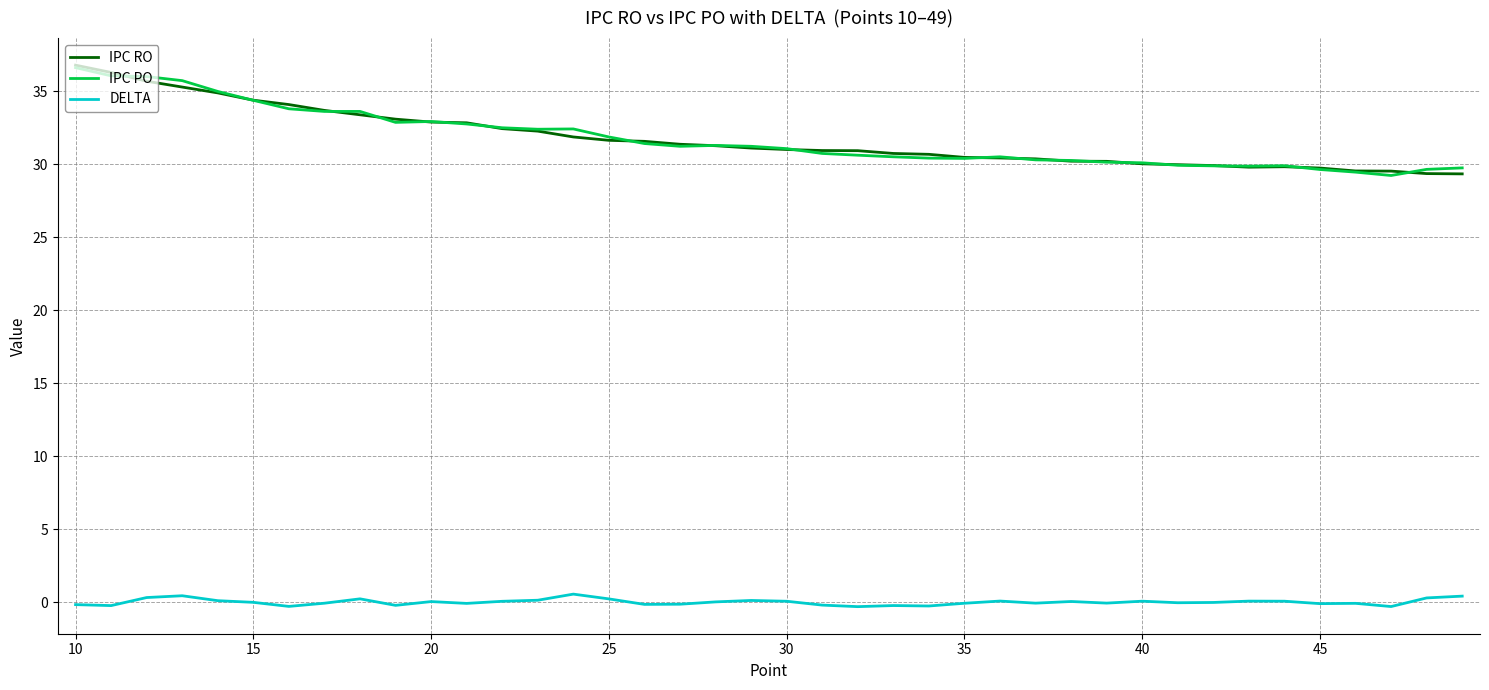

What is the lowest value of the IPC RO series?

29.4